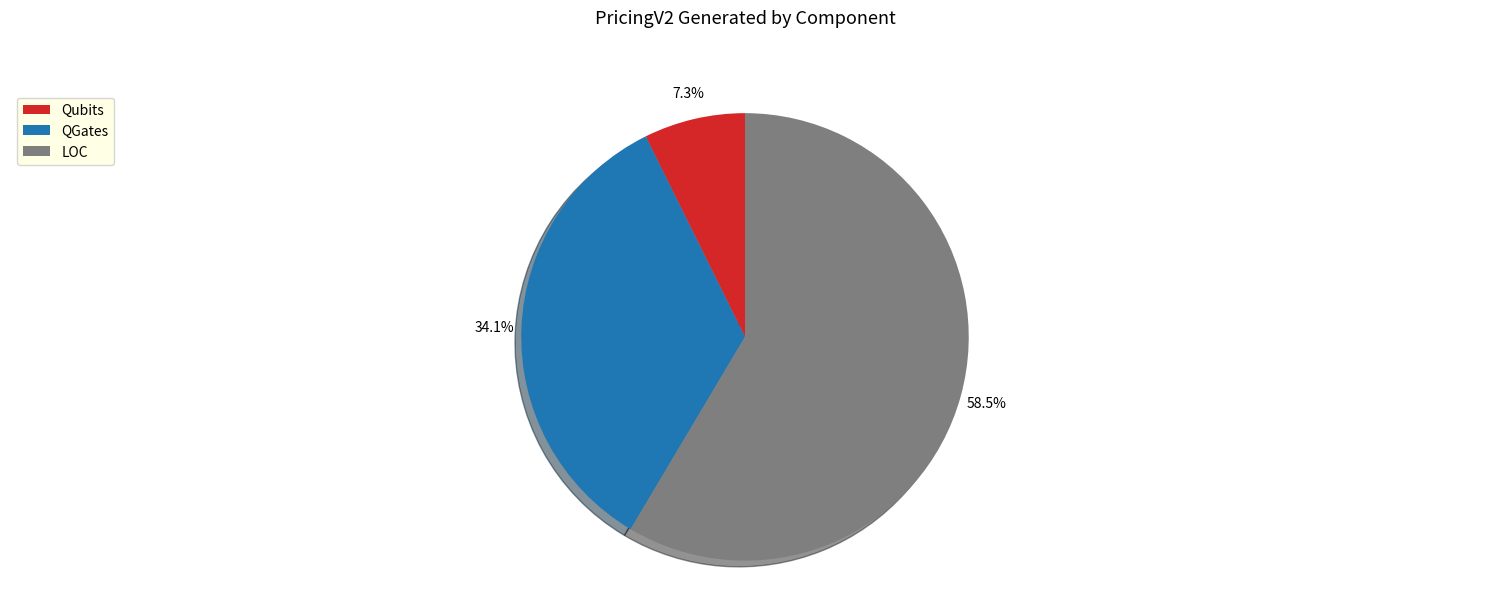

Which category has the smallest portion of the pie?

Qubits